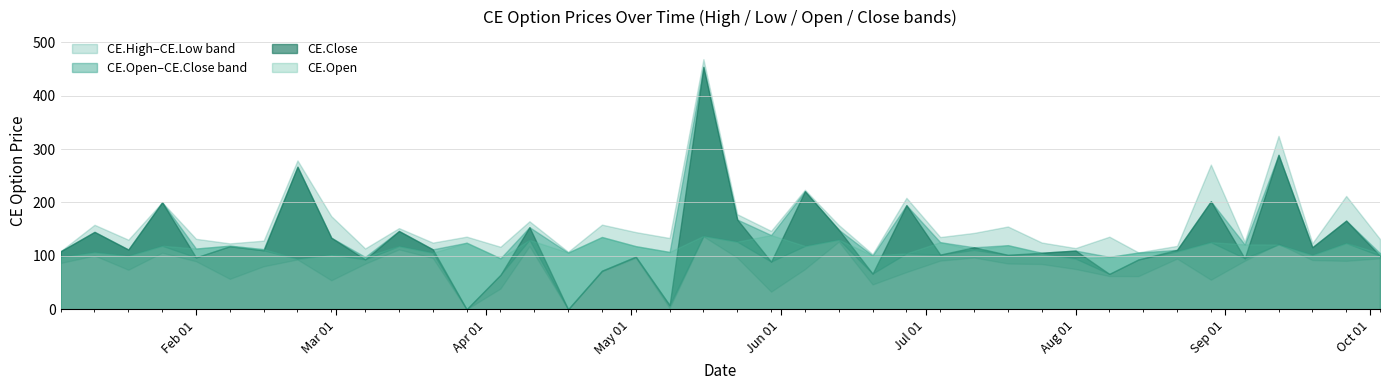

Where is the first local minimum for CE.Low?

2024-01-18